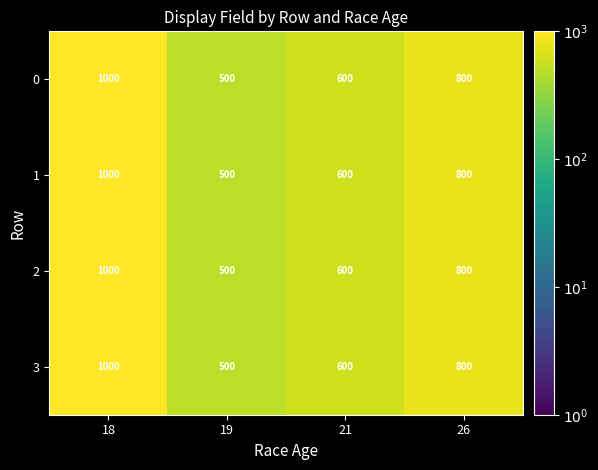

Where is 3 nearest to the value 750?

26